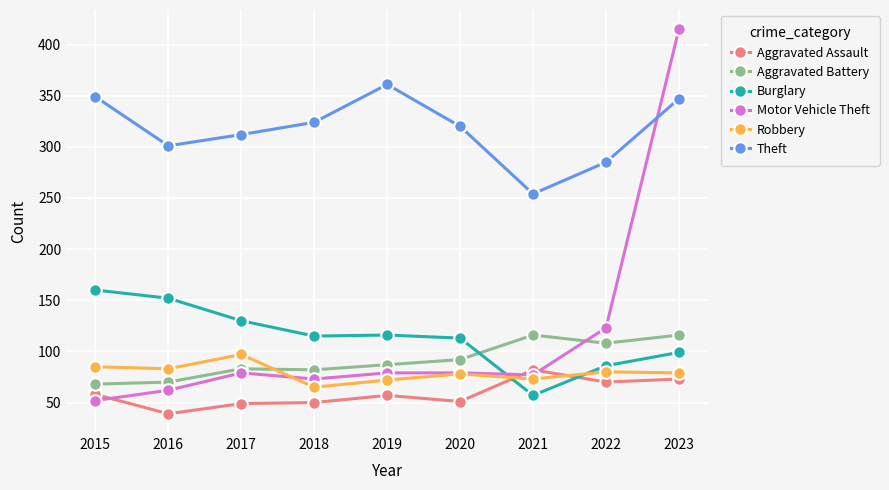

True or false: Aggravated Battery has more than 0 points higher than both neighbors.

True